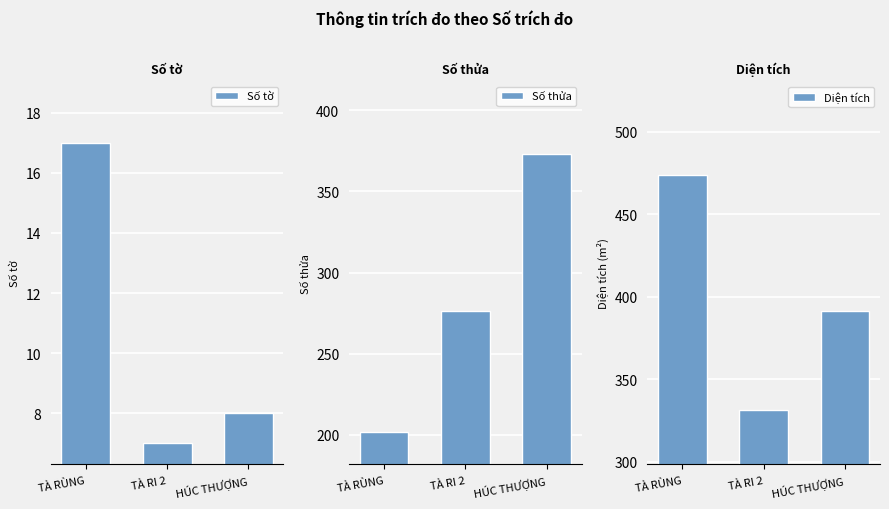

The Diện tích series shows 255.4 at TÀ RÙNG. True or false?

False